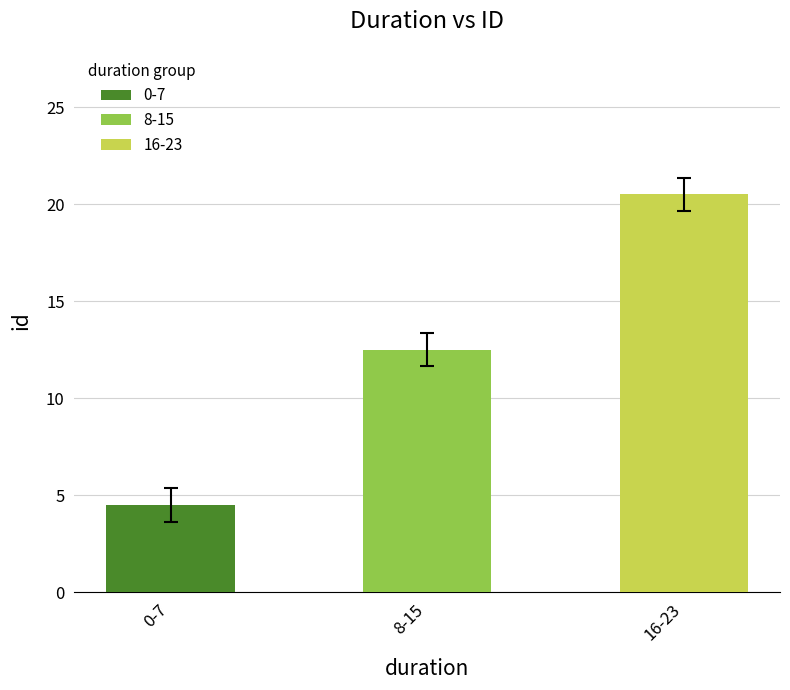

The chart shows a value of 4 at 14-15. True or false?

False